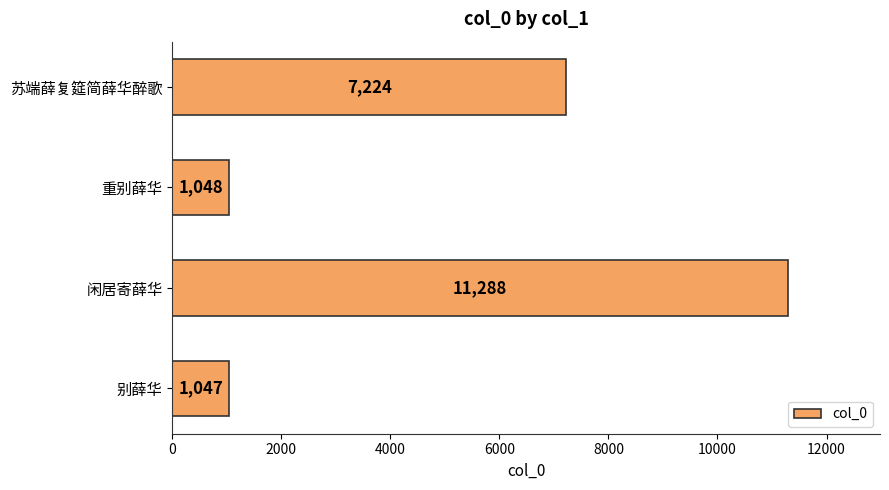

What is the difference between the maximum and minimum values?

10241